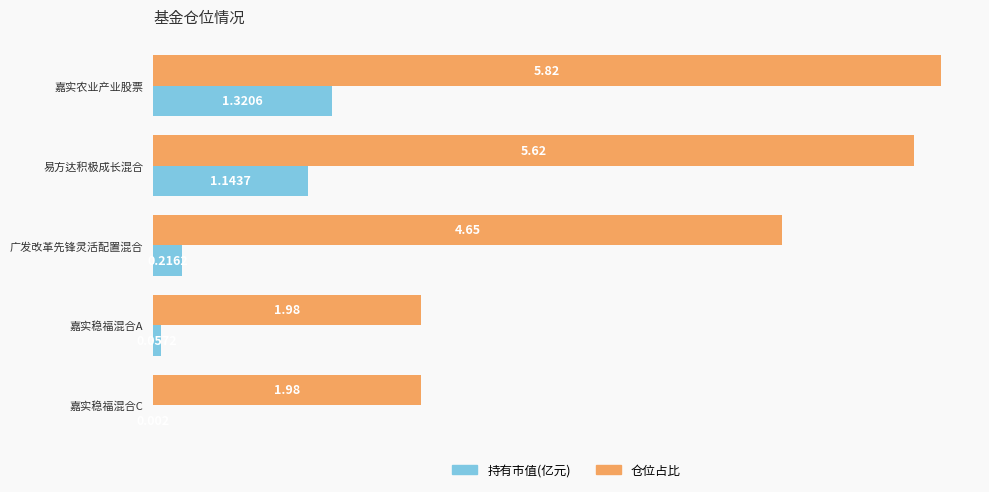

Where is 持有市值(亿元) nearest to the value 0?

嘉实稳福混合C